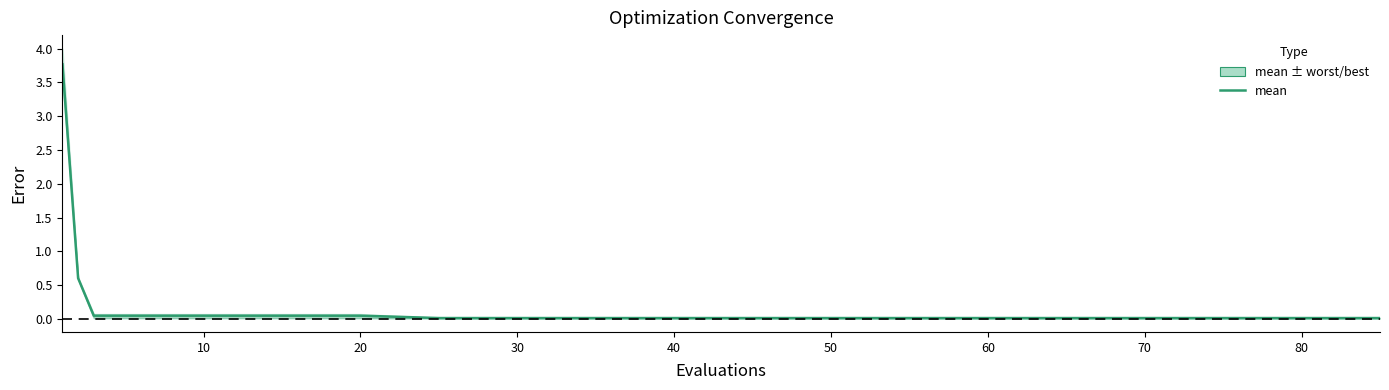

At which category does the chart reach its minimum across all series?

70